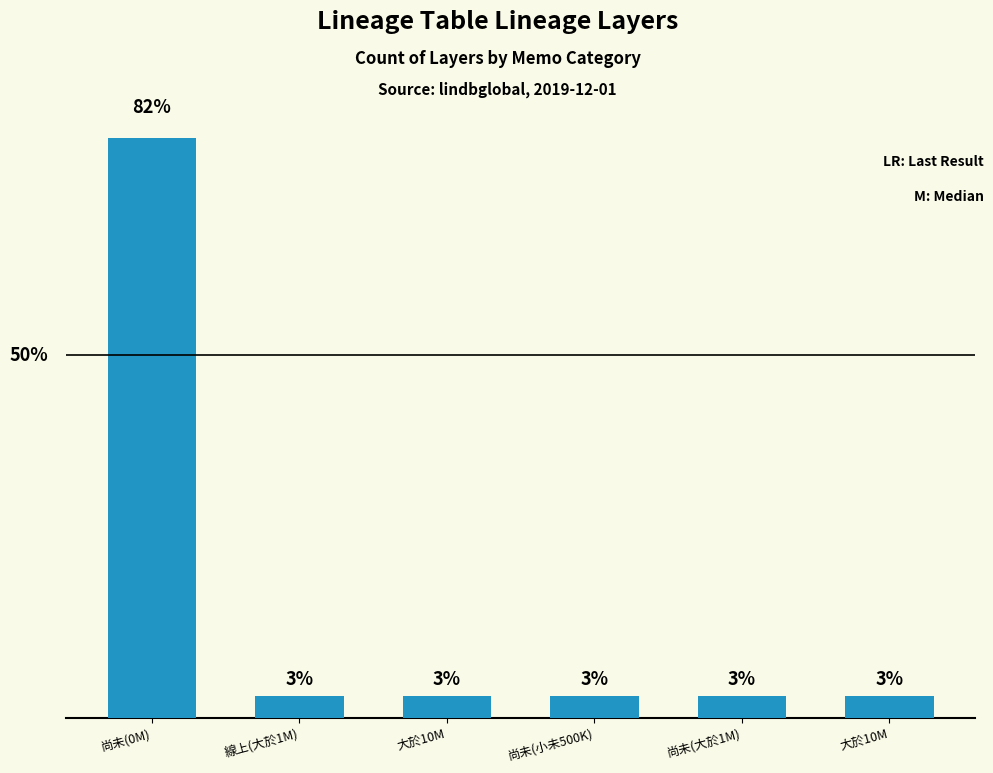

List the labels in order of value, smallest first.

線上(大於1M), 大於10M, 尚未(小未500K), 尚未(大於1M), 大於10M, 尚未(0M)